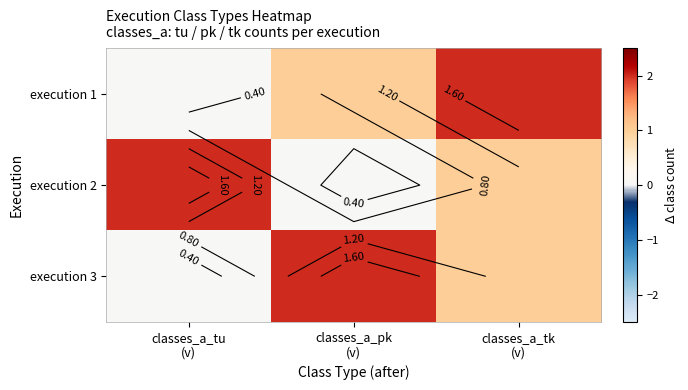

List the series in order of their peak value, highest first.

execution 1, execution 2, execution 3